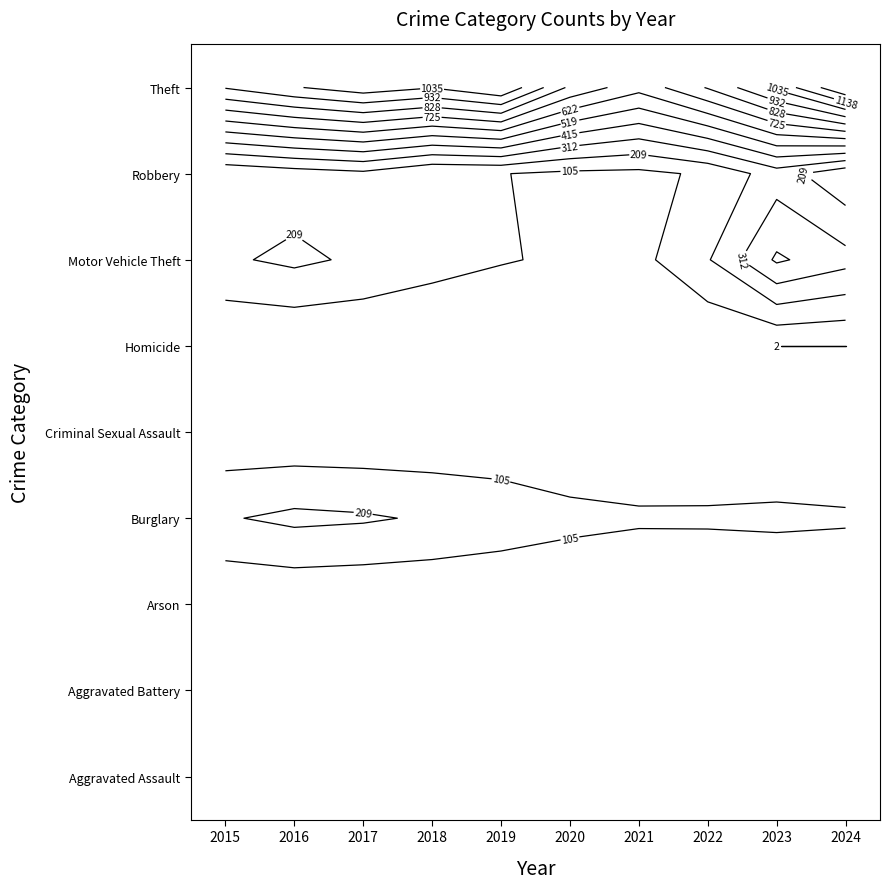

At which category is the sum across all series the highest?

2024